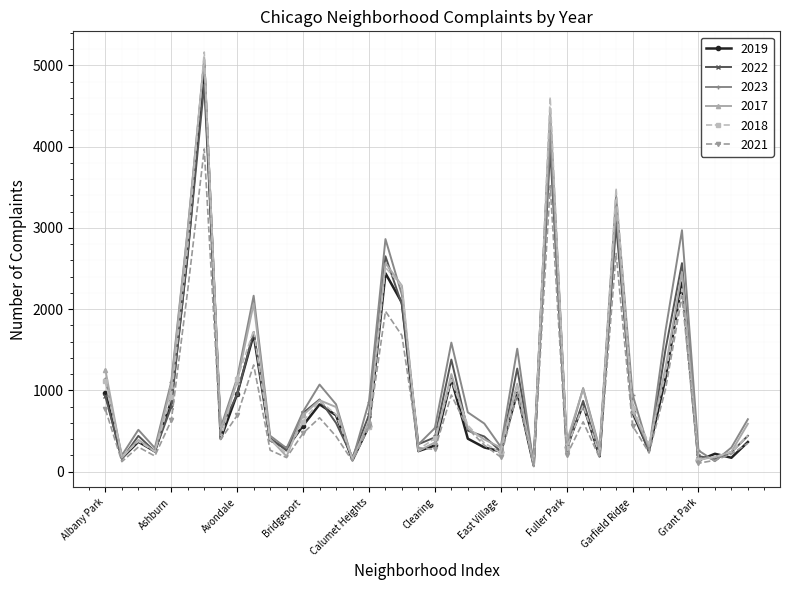

What is the maximum value shown in the chart?

5163